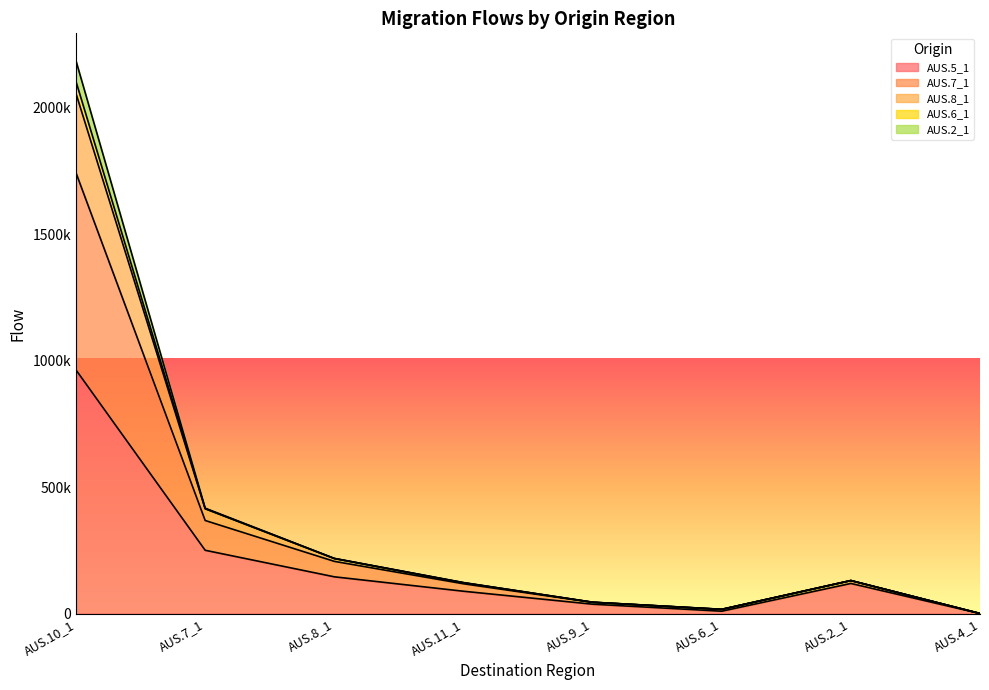

True or false: AUS.8_1 and AUS.5_1 cross at least once.

False